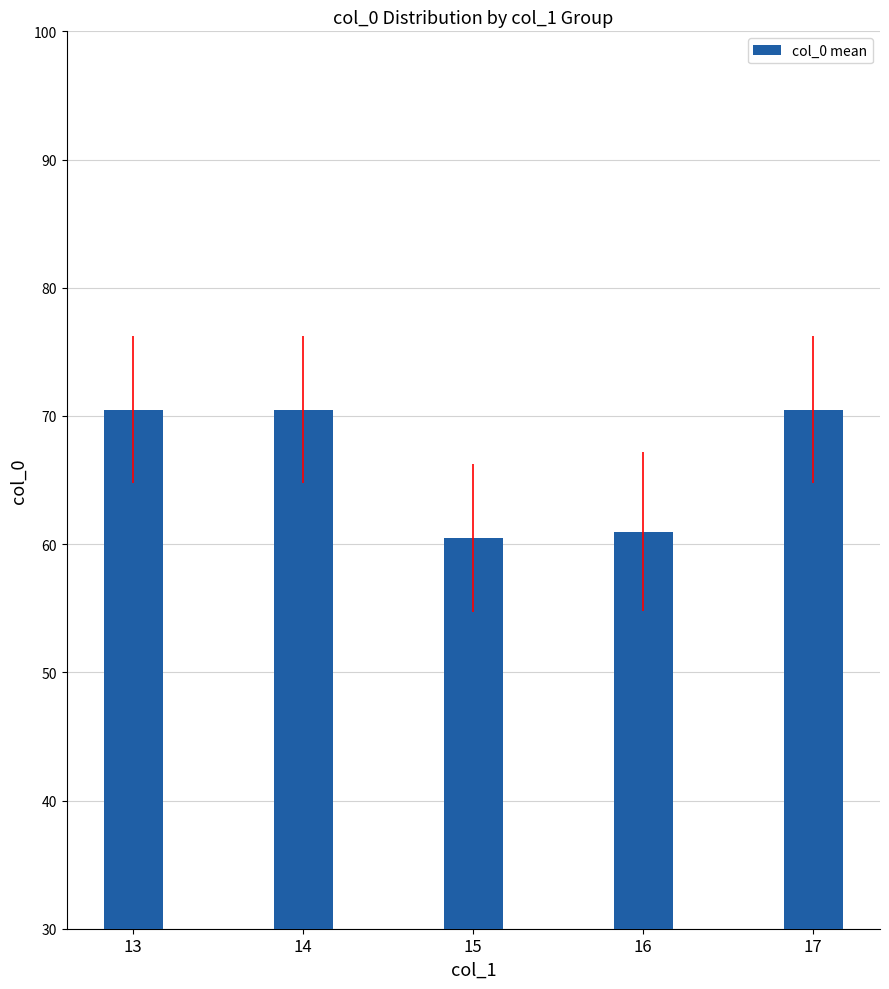

What is the value of the 4th bar from the left?

61.0